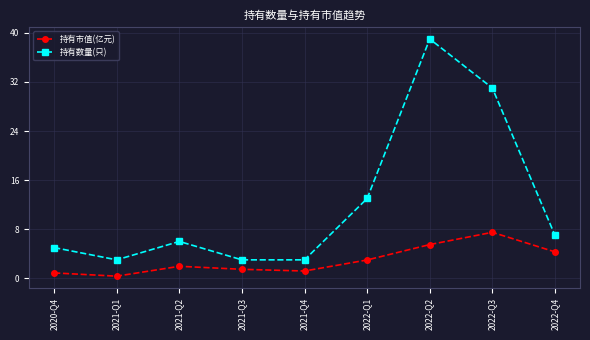

How many lines are shown in the chart?

2